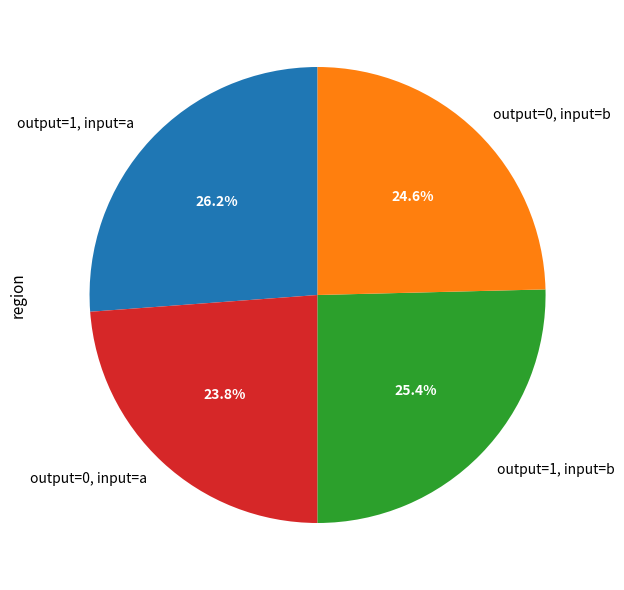

What is the largest slice in the pie chart?

output=1, input=a